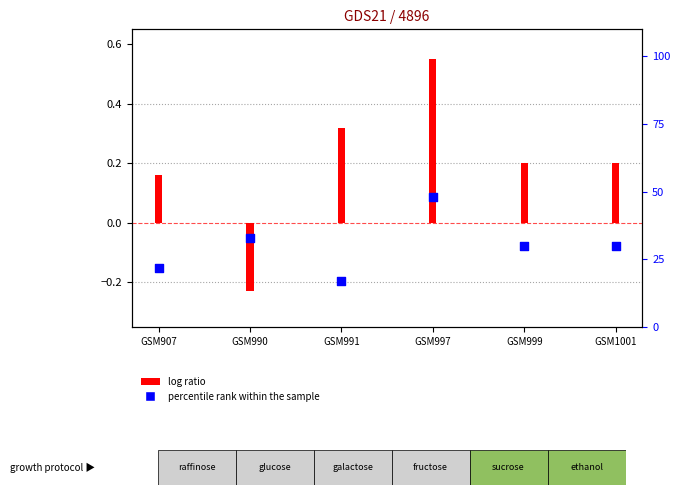

At which category is the sum across all series the highest?

GSM997